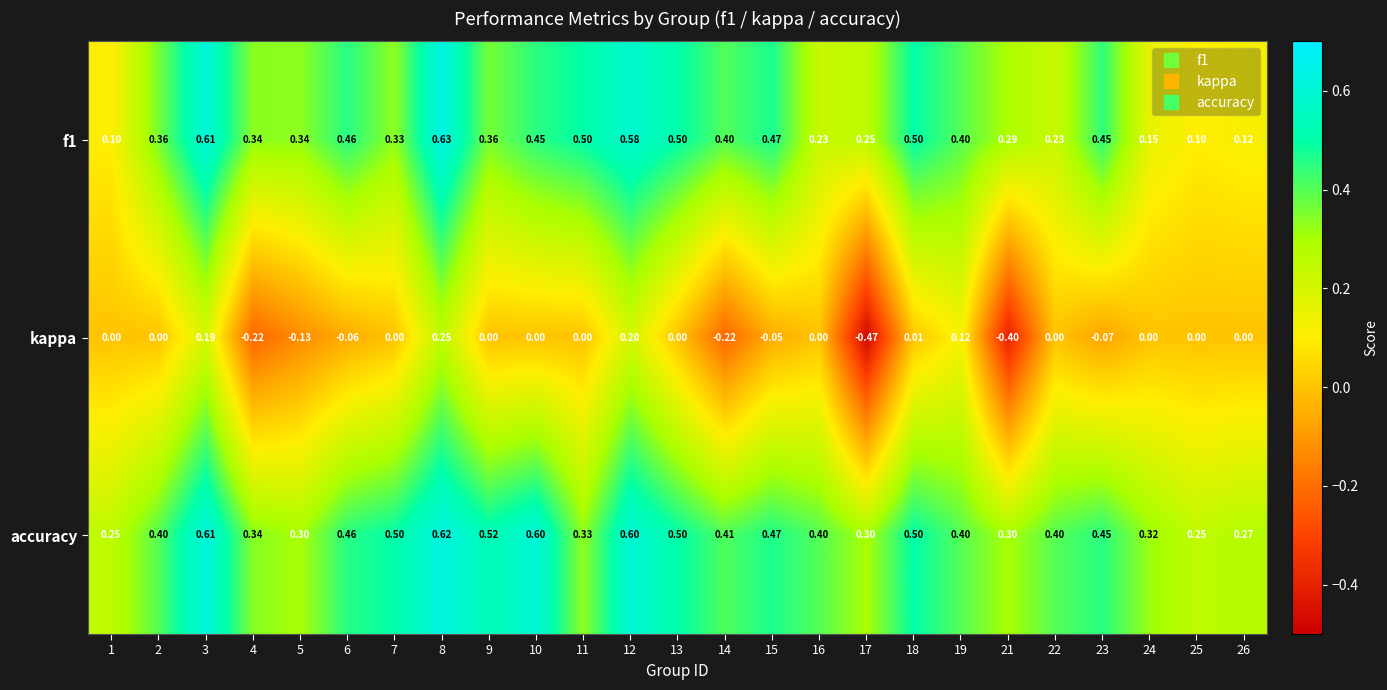

What is the spread (max minus min) of values at 4?

0.6